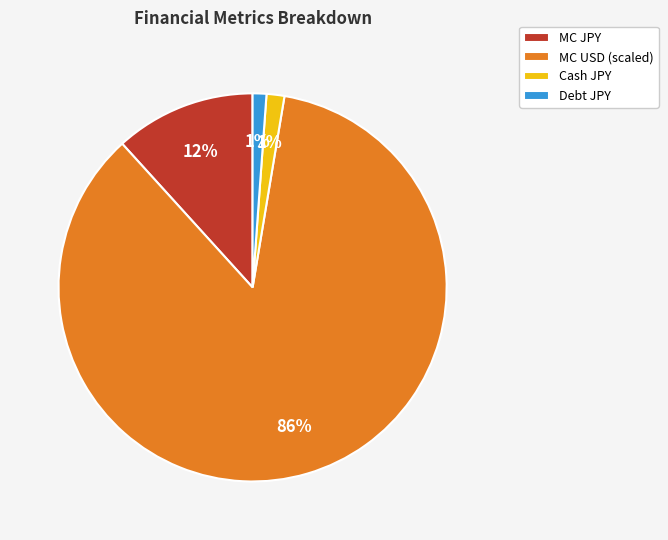

Which slice is the largest?

MC USD (scaled)